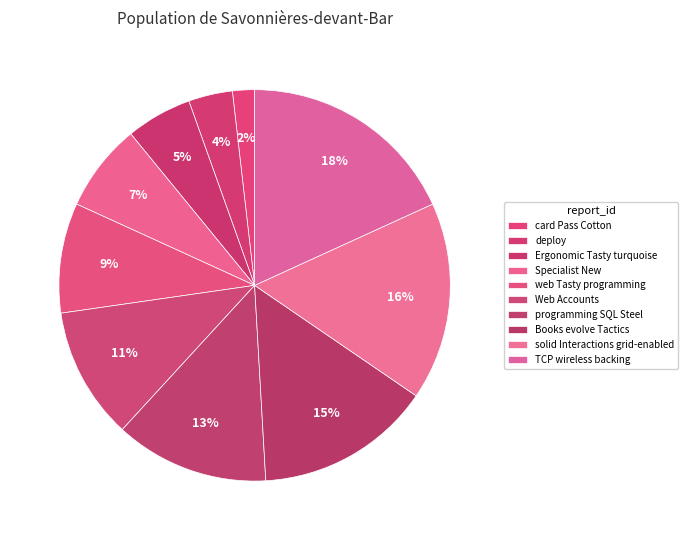

Is it true that Web Accounts is 3% of the pie?

False